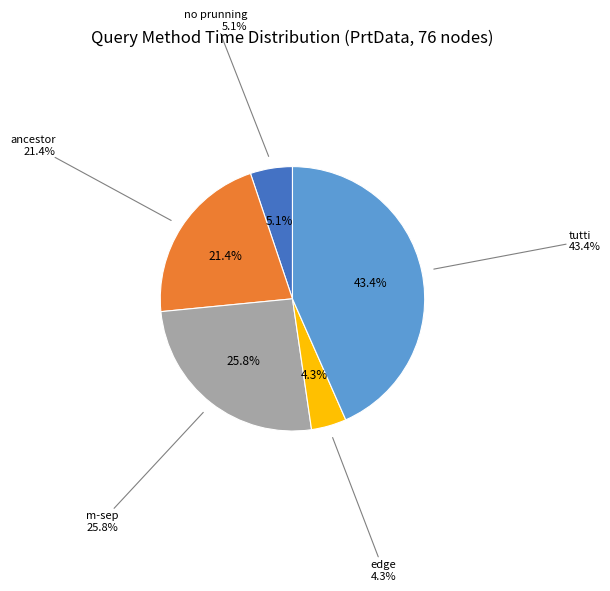

To the nearest percent, what is the average slice percentage?

20%